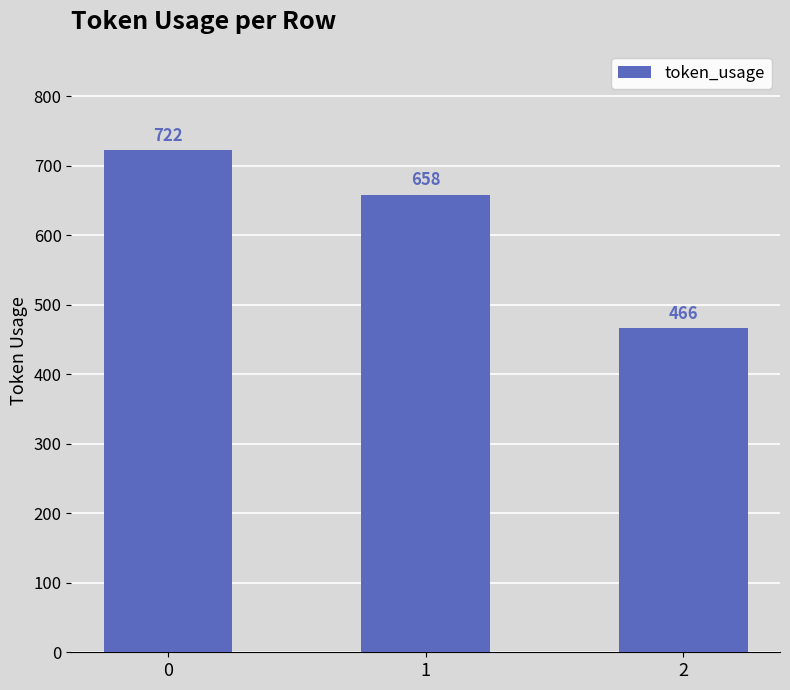

The value at 1 is 658. True or false?

True